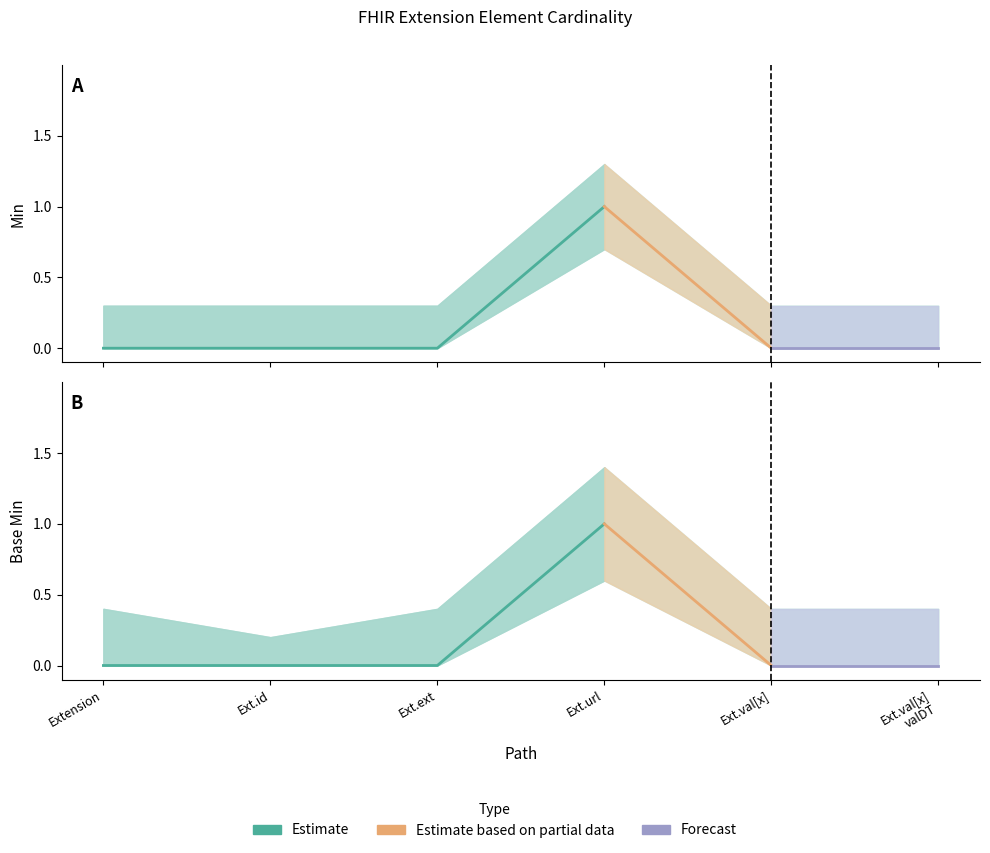

How many values in Base Min are above zero?

1